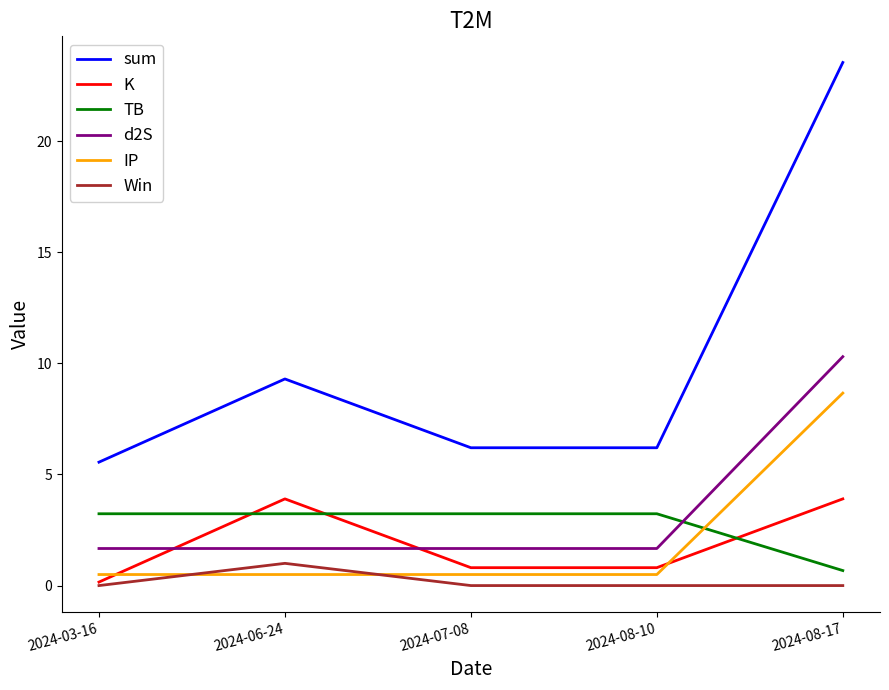

What is the maximum value for TB?

3.2